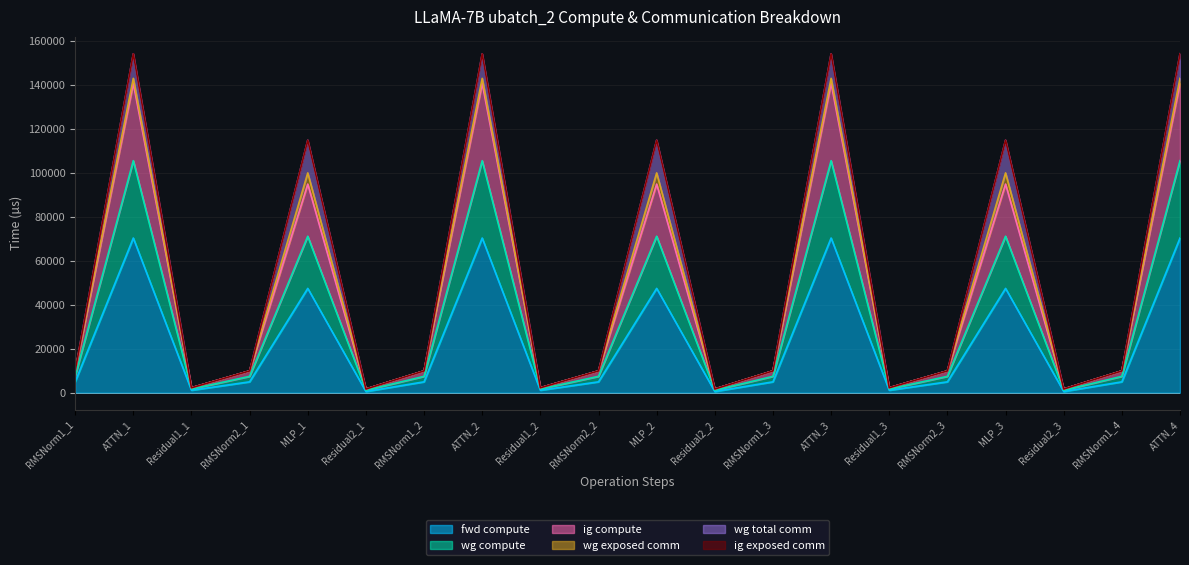

What is the value of the ig compute point at the 19th from the left?

7453.6